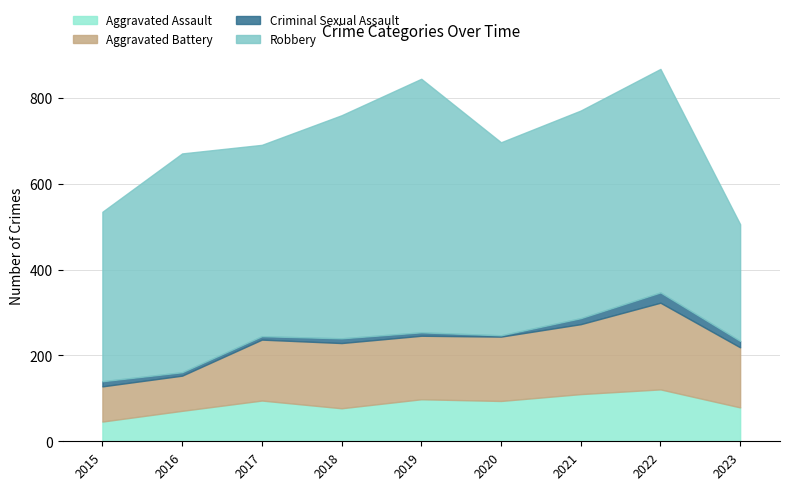

What is the value of the Robbery point at the 3rd from the left?

446